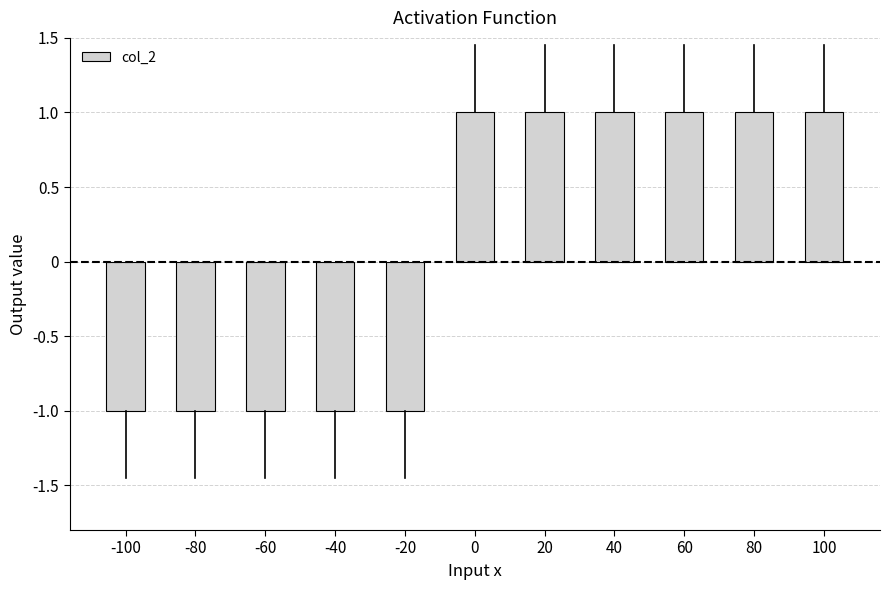

What is the difference between the values at 20 and -100?

2